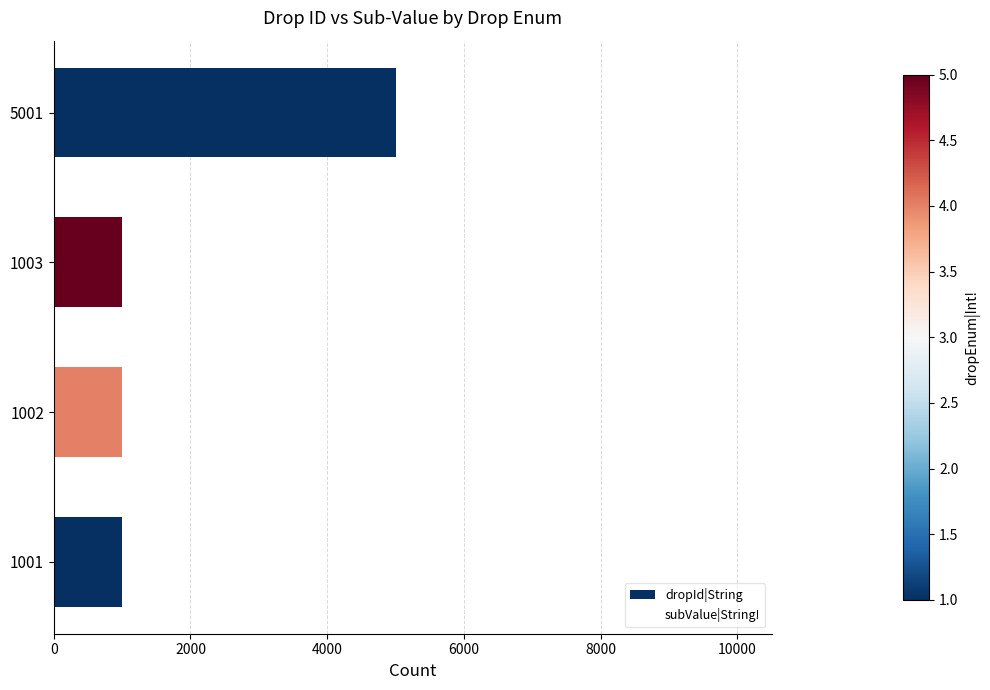

What is the sum of all values?

8007